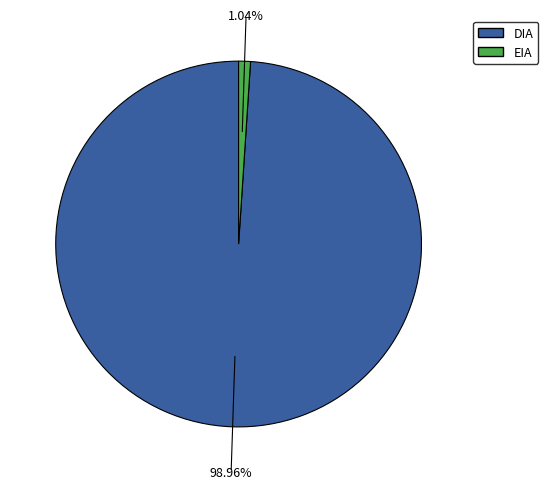

Between EIA and DIA, which is larger?

DIA